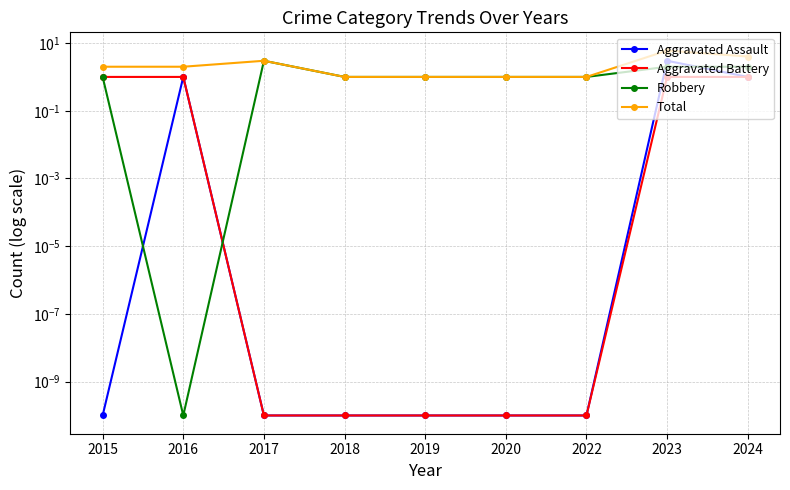

How many distinct data groups are displayed?

4